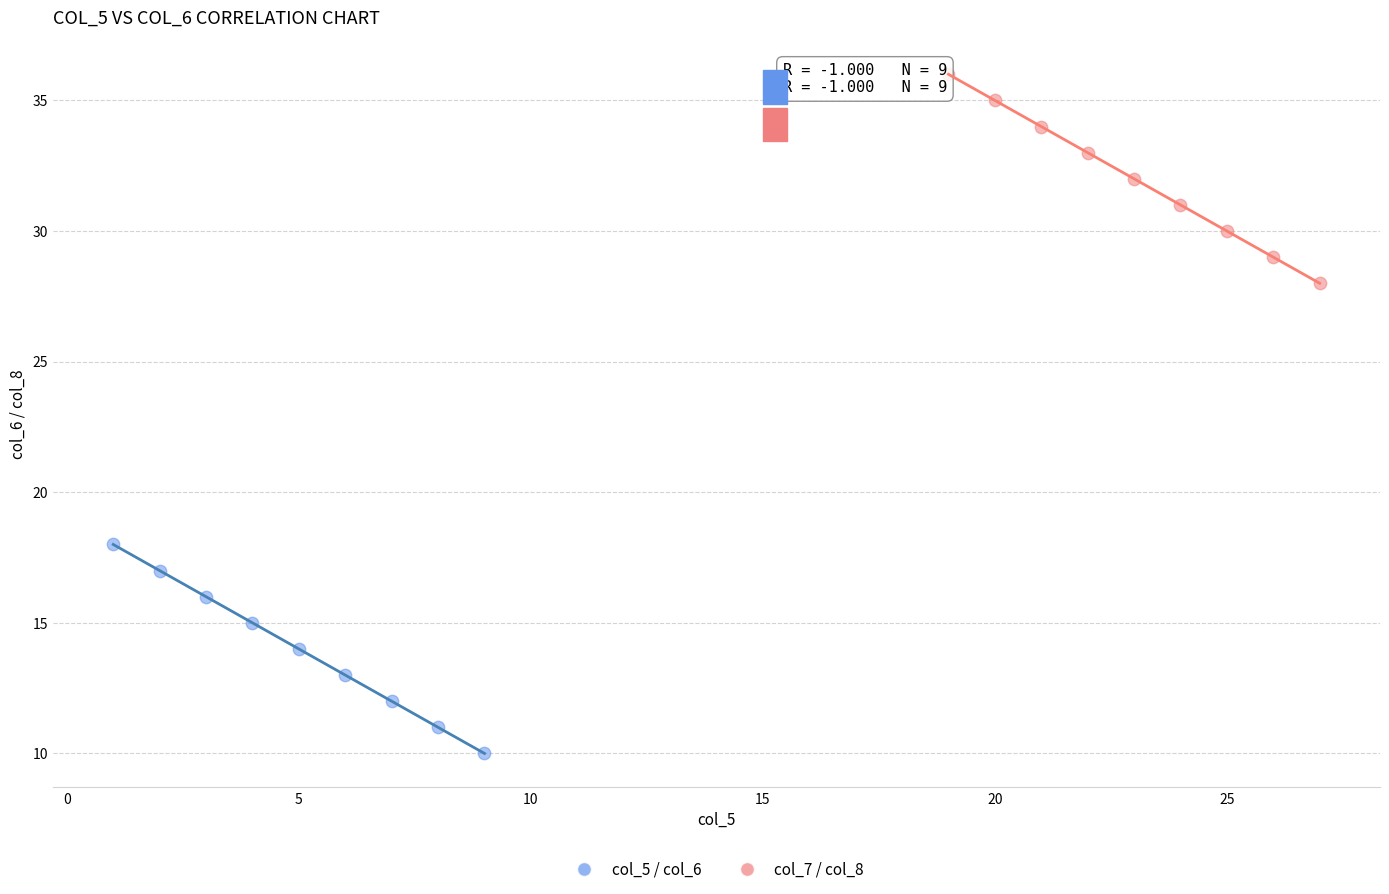

Which series reaches the minimum Y coordinate?

col_5 / col_6